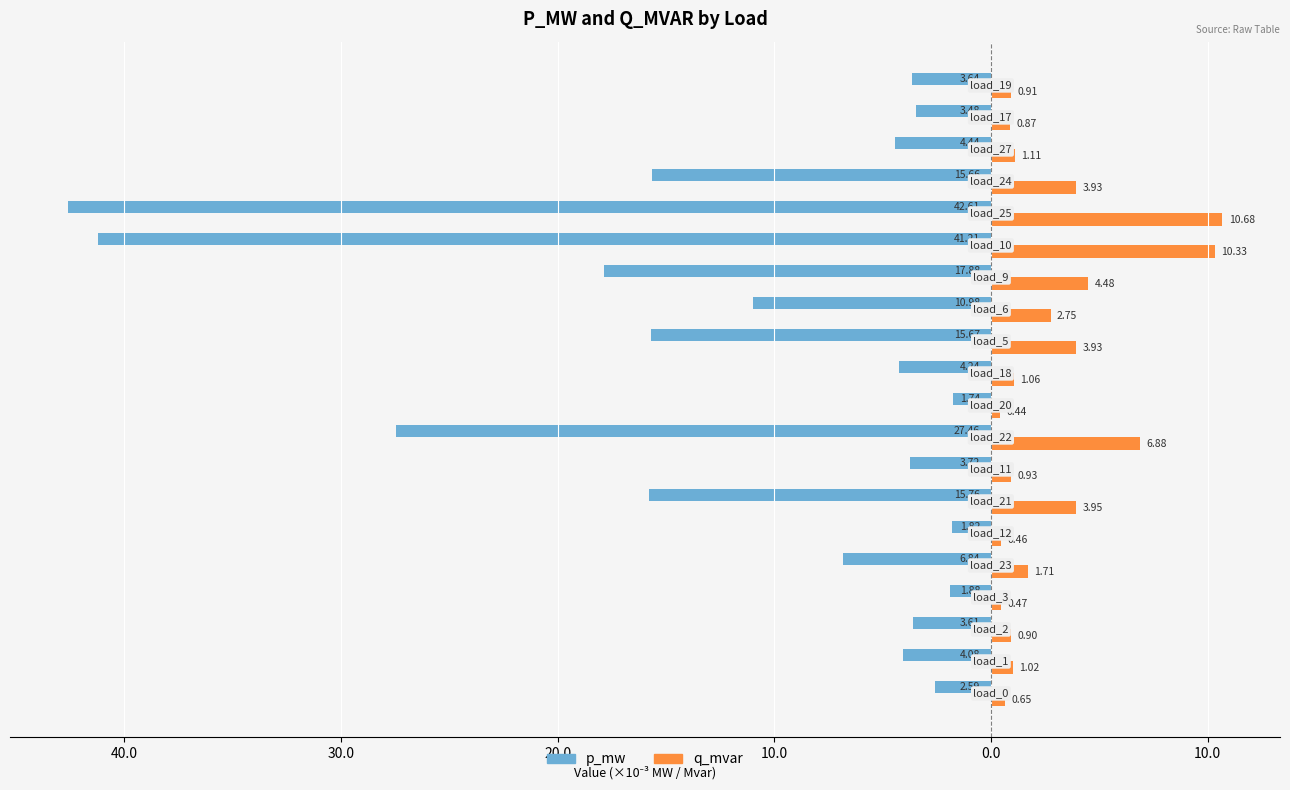

Which series has the widest spread of values?

p_mw